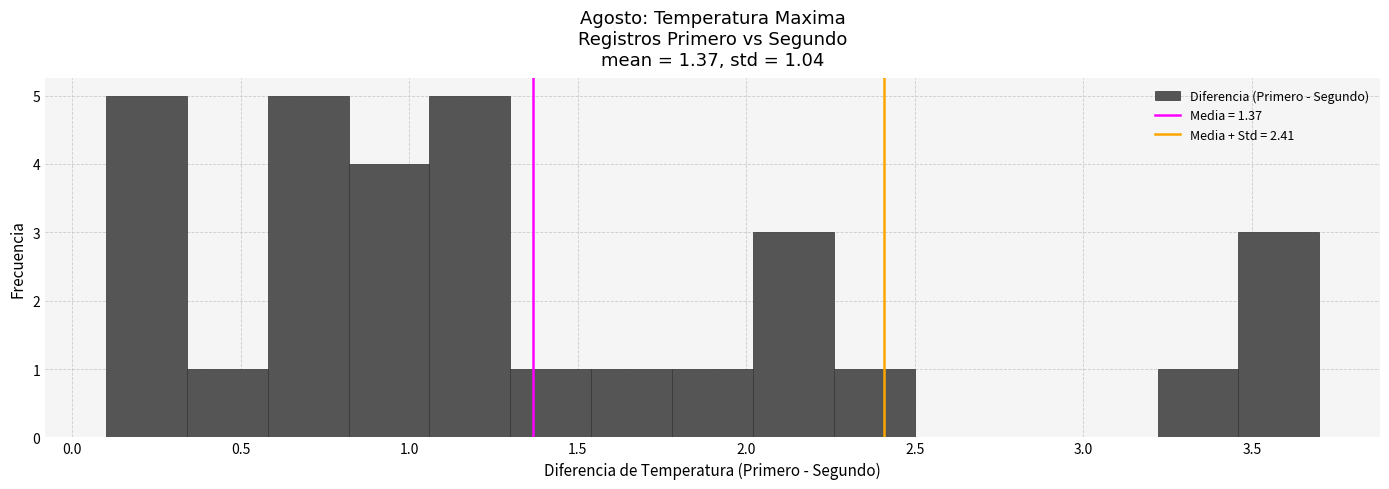

What is the height of the bar covering 2.02 to 2.26 on the x-axis? Neither the bar edges nor the heights are printed on the chart, so give them approximately, as read against the axes.

3